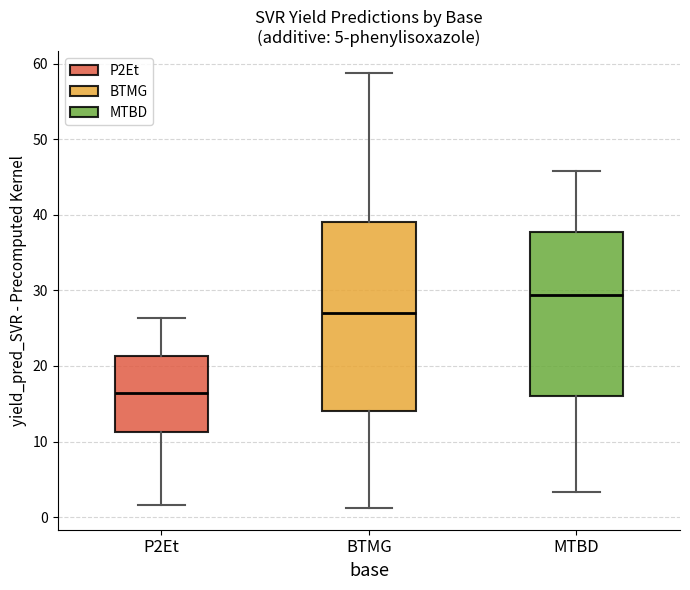

Comparing the boxes themselves (not the whiskers), which one is the tallest?

BTMG